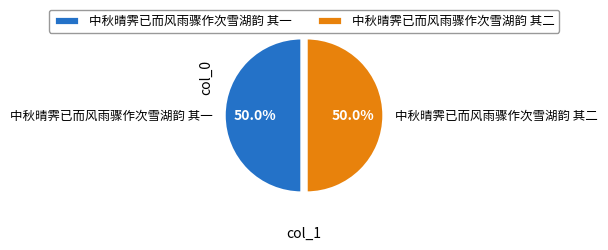

To the nearest percent, what is the average slice percentage?

50%